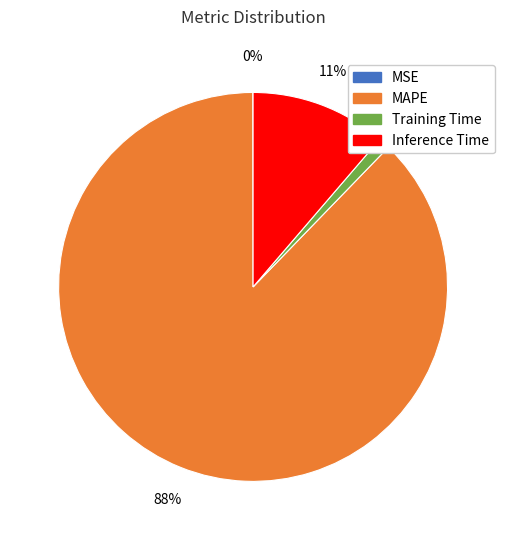

Which category has the smallest portion of the pie?

MSE